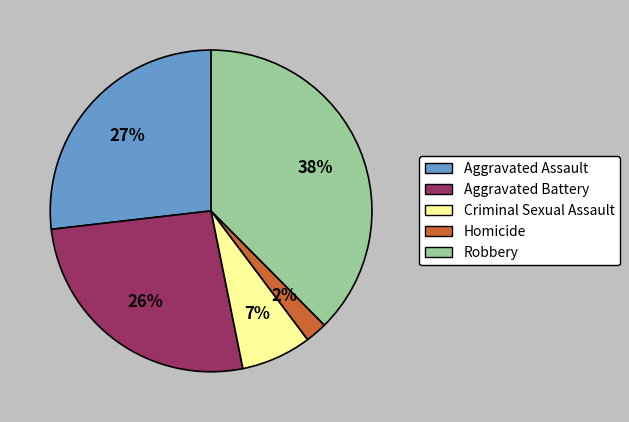

Does any single category account for the majority?

No